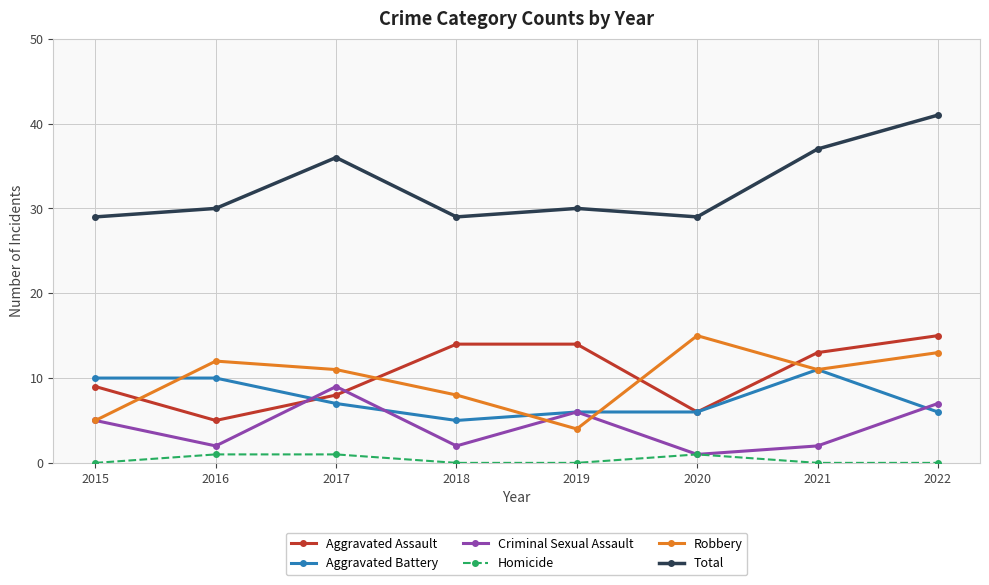

Reading left to right, list all the values displayed in this chart.

Aggravated Assault: 2015=9	2016=5	2017=8	2018=14	2019=14	2020=6	2021=13	2022=15
Aggravated Battery: 2015=10	2016=10	2017=7	2018=5	2019=6	2020=6	2021=11	2022=6
Criminal Sexual Assault: 2015=5	2016=2	2017=9	2018=2	2019=6	2020=1	2021=2	2022=7
Homicide: 2015=0	2016=1	2017=1	2018=0	2019=0	2020=1	2021=0	2022=0
Robbery: 2015=5	2016=12	2017=11	2018=8	2019=4	2020=15	2021=11	2022=13
Total: 2015=29	2016=30	2017=36	2018=29	2019=30	2020=29	2021=37	2022=41